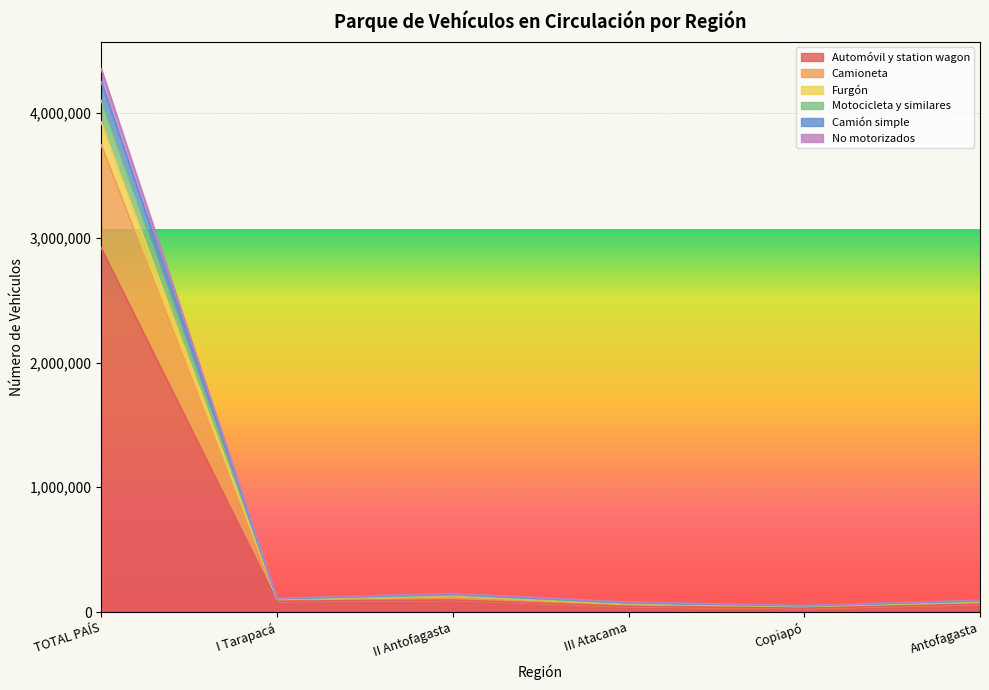

Does the chart display data point markers on the line(s)?

No